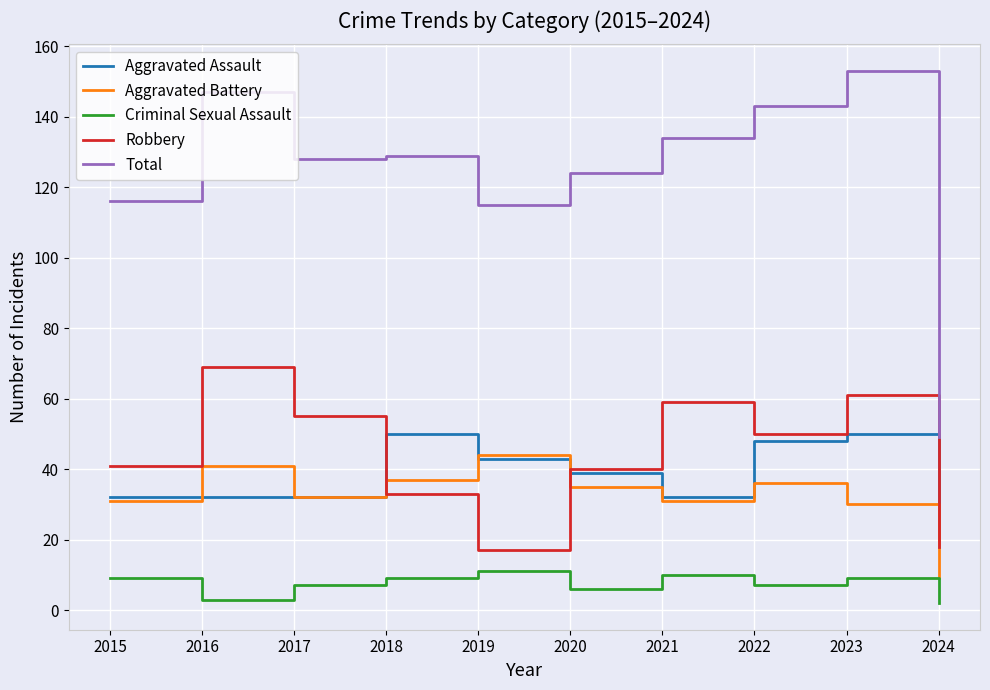

What is the minimum value for Aggravated Assault?

20